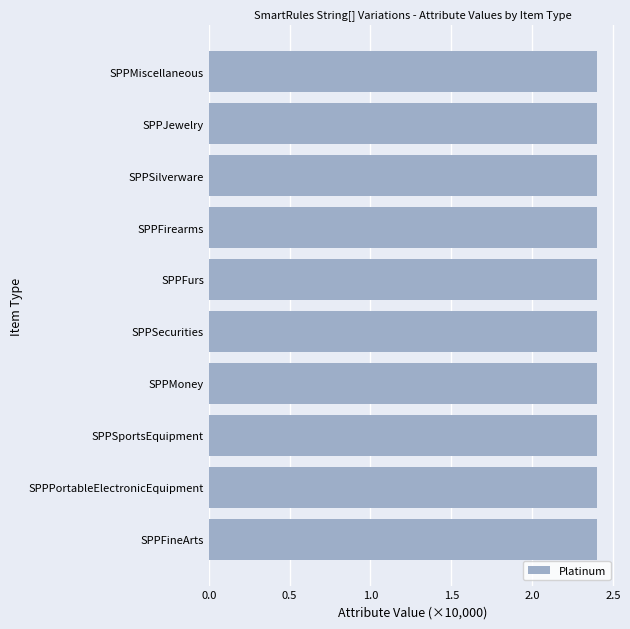

Which series has the largest range (max minus min)?

Platinum